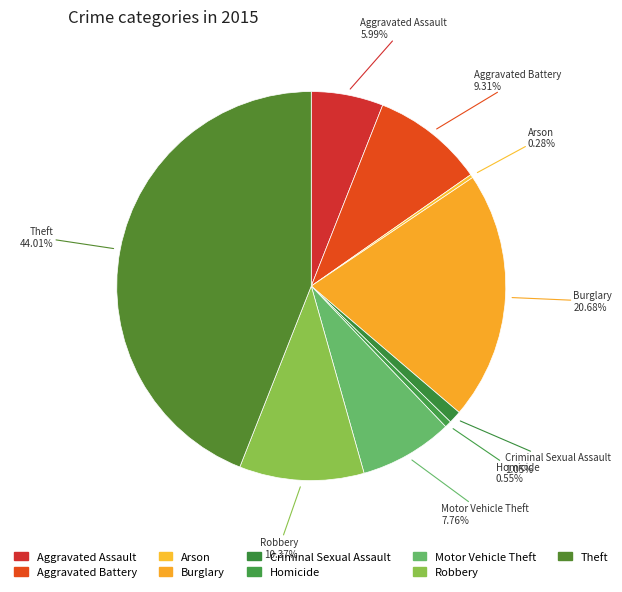

How many slices are in this pie chart?

9